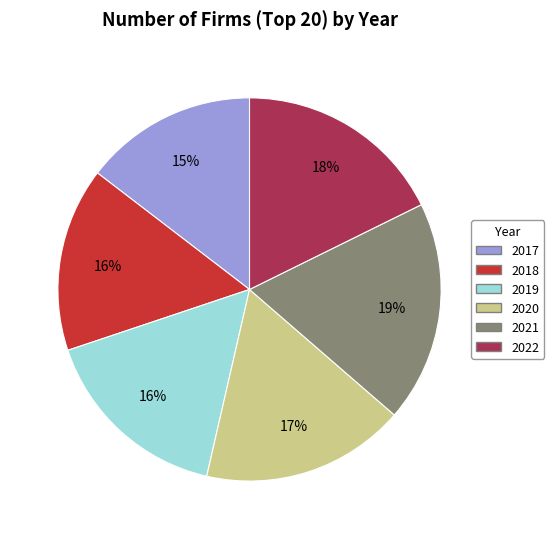

Count the number of slices in the pie.

6